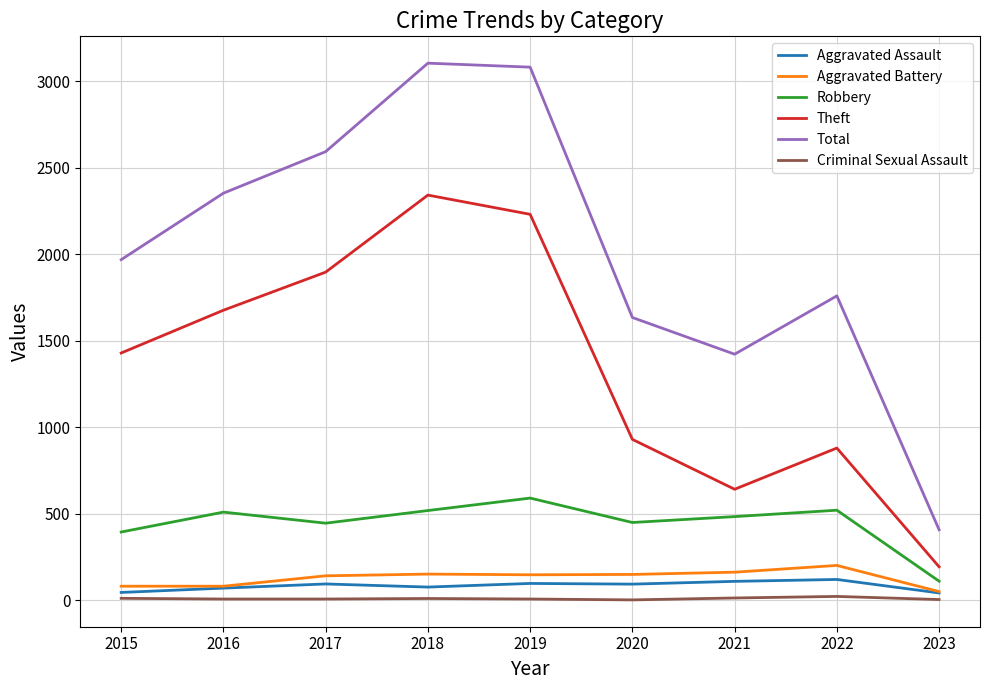

How many values in the Aggravated Assault series are below 94?

4